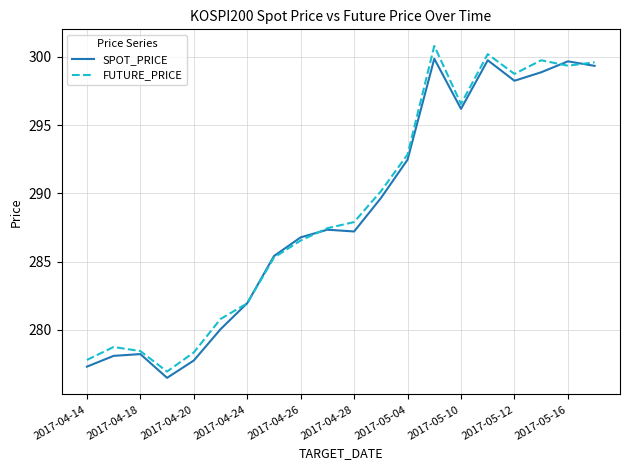

What is the average value of the FUTURE_PRICE series?

288.9